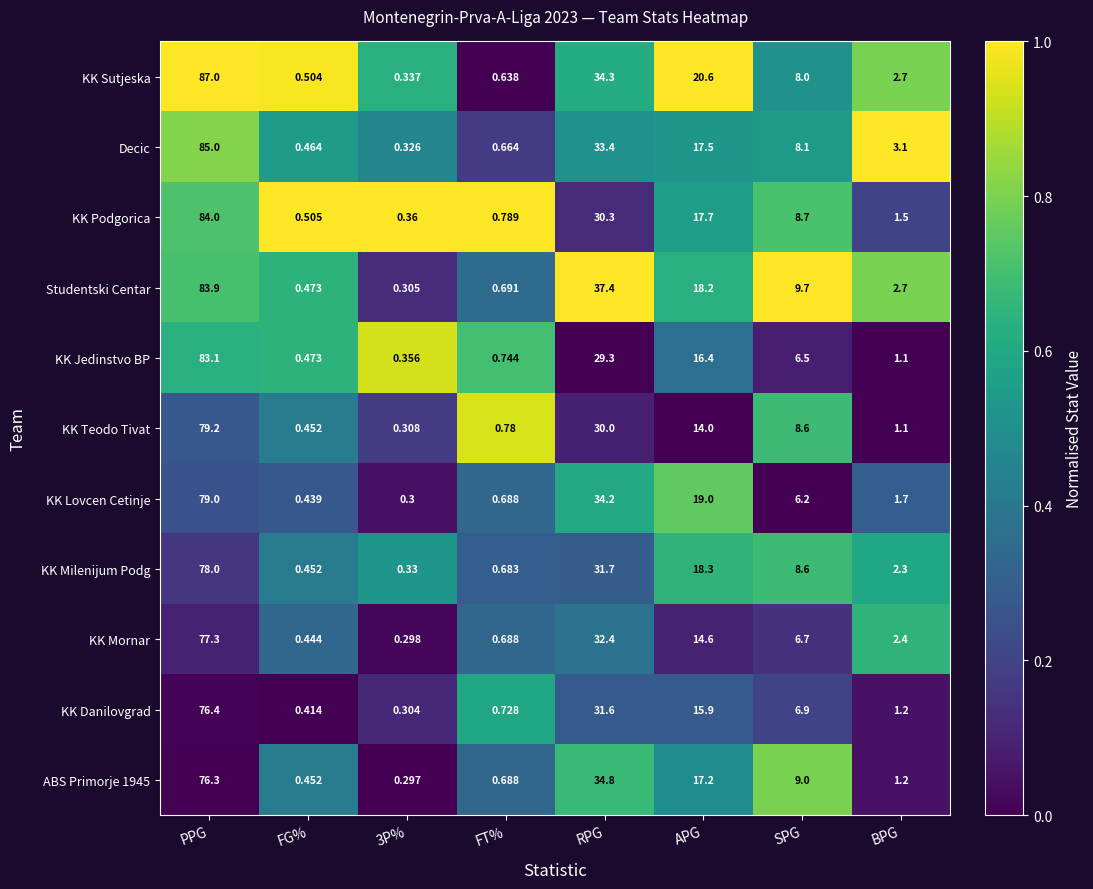

At which category is the sum across all series the highest?

PPG